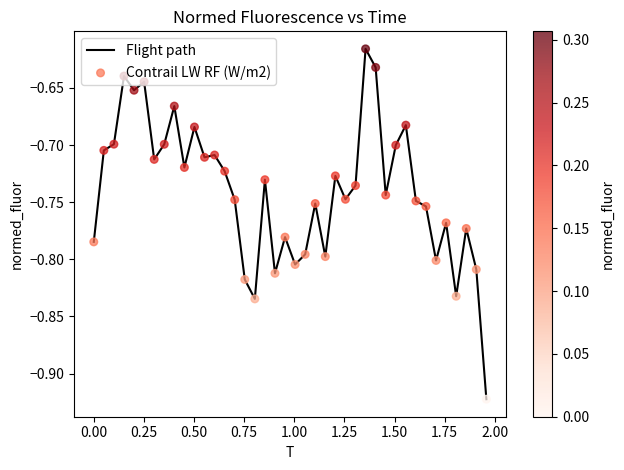

What is the difference between the maximum and minimum values?

0.3